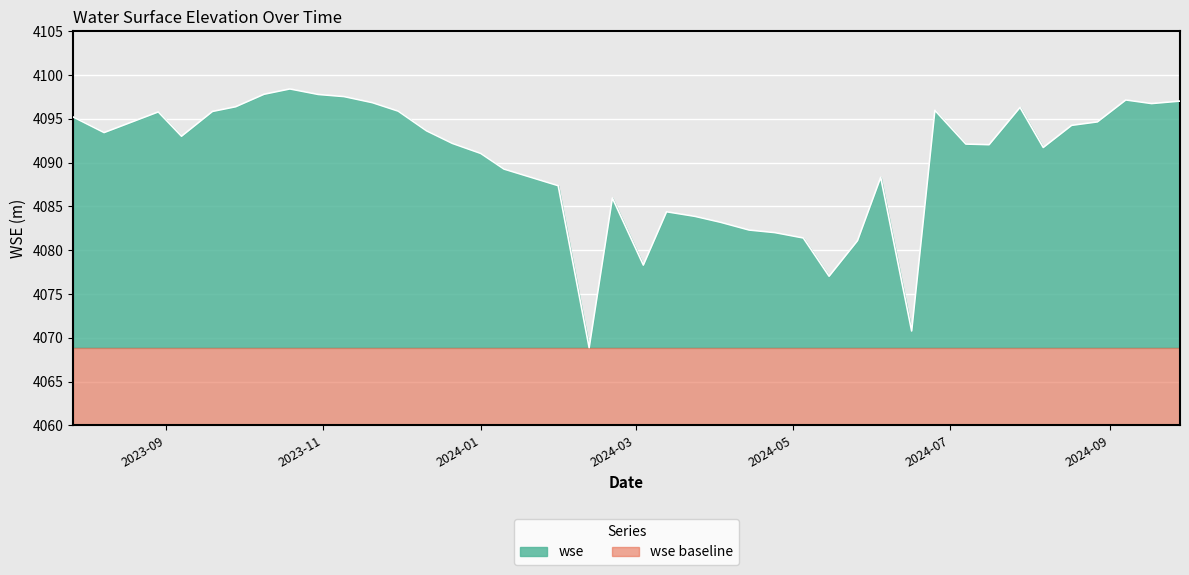

At which category does the chart reach its minimum across all series?

2024-02-12